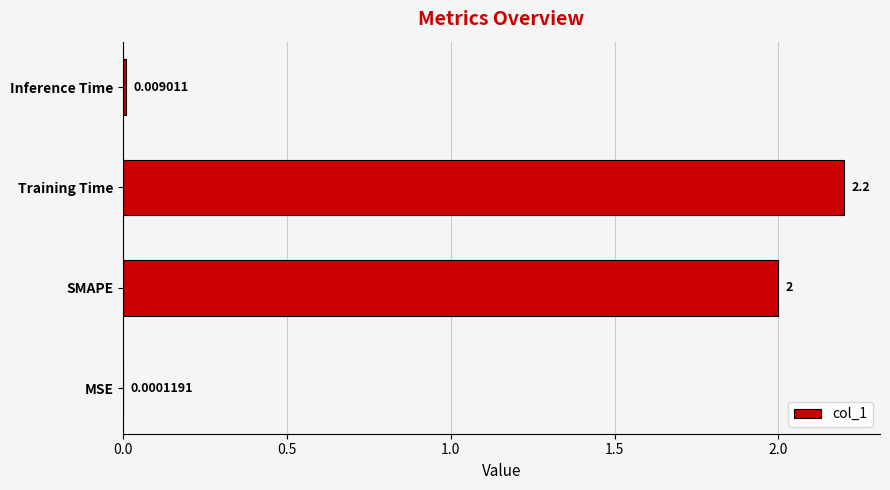

Does the chart contain stacked bars?

No